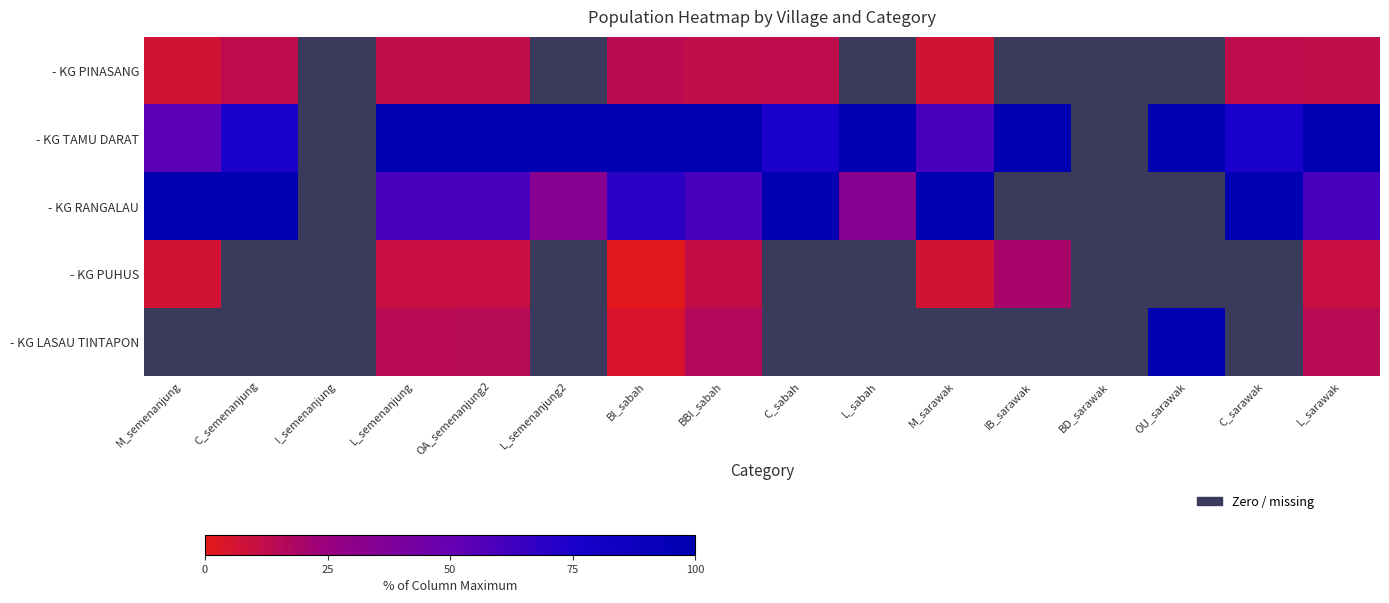

Which category has the lowest value in the - KG RANGALAU series?

L_semenanjung2